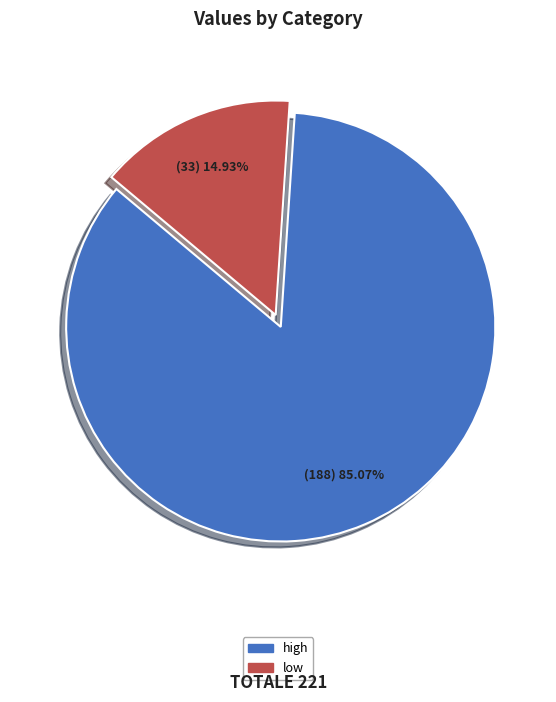

Rank the categories by value from lowest to highest.

low, high